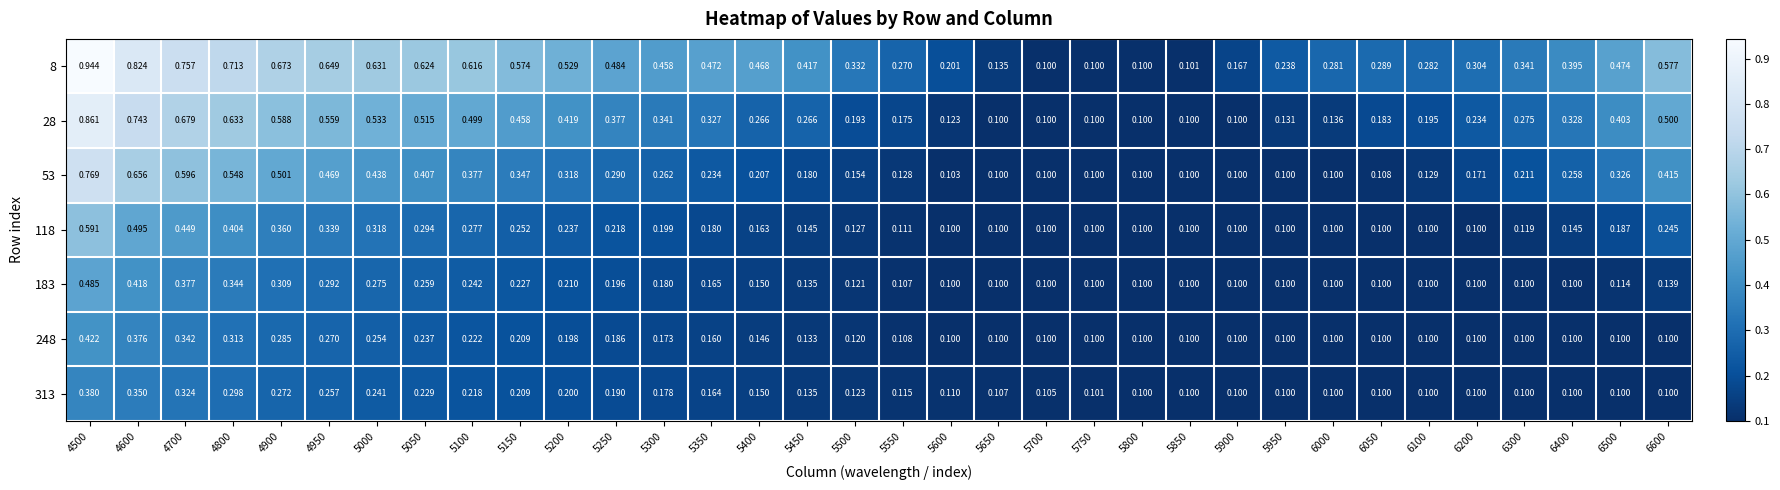

Is the value of 8 at 4800 greater than the value of 313 at 4950?

Yes